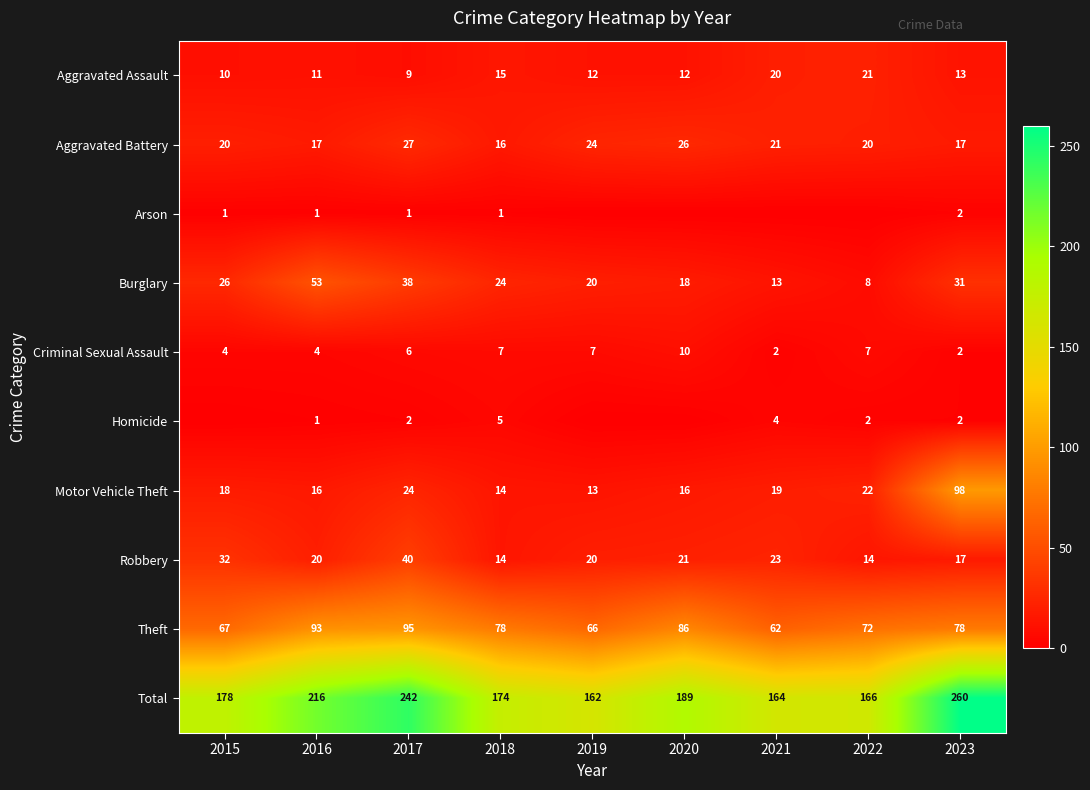

Rank the categories by Burglary value from lowest to highest.

2022, 2021, 2020, 2019, 2018, 2015, 2023, 2017, 2016